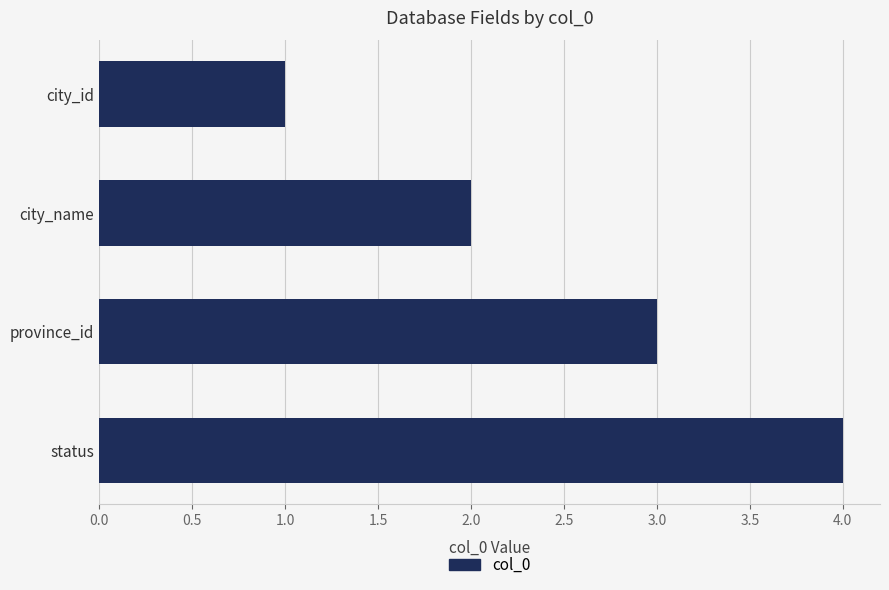

Approximately how many times larger is the value at city_name compared to province_id?

0.7